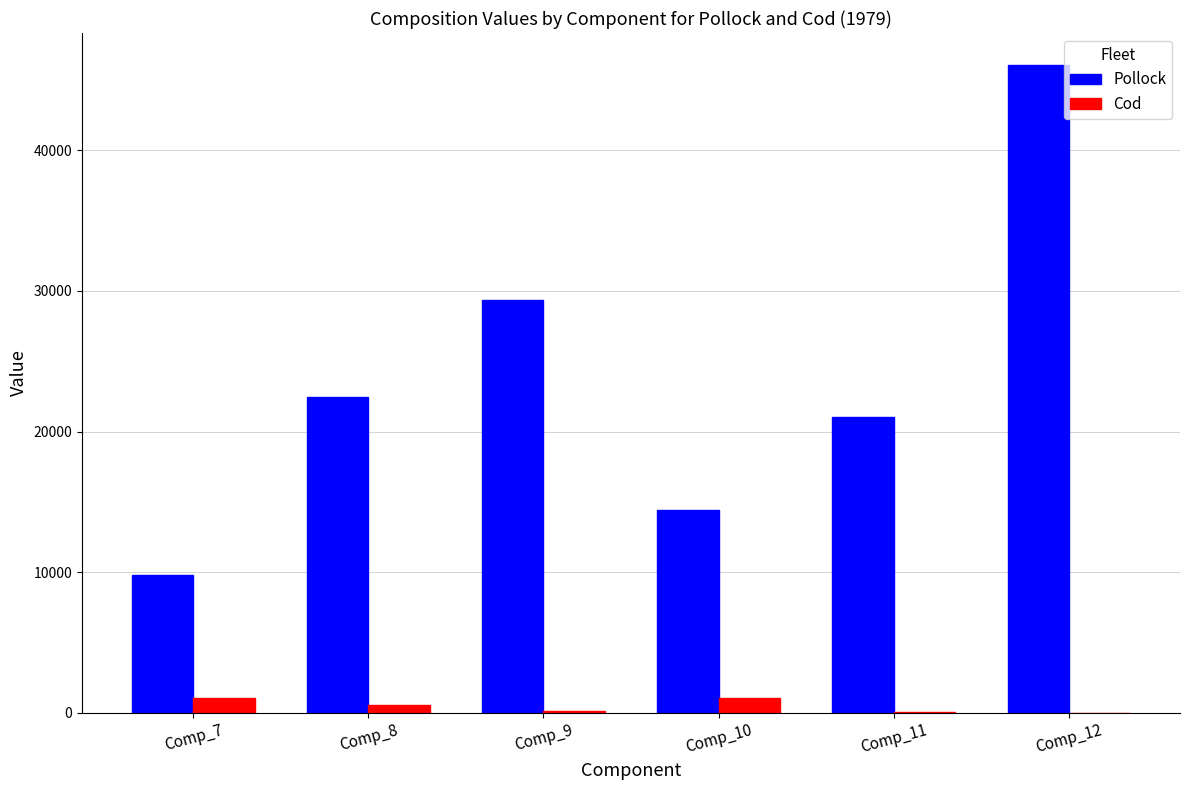

Between Comp_10 and Comp_12, which series saw the biggest shift?

Pollock